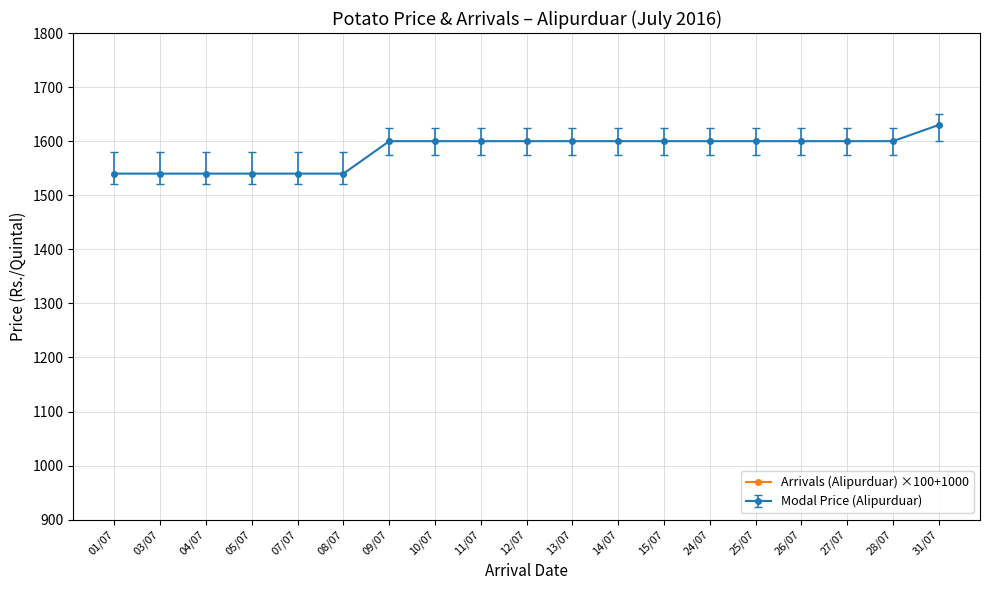

What is the change in value from 08/07 to 28/07?

-100